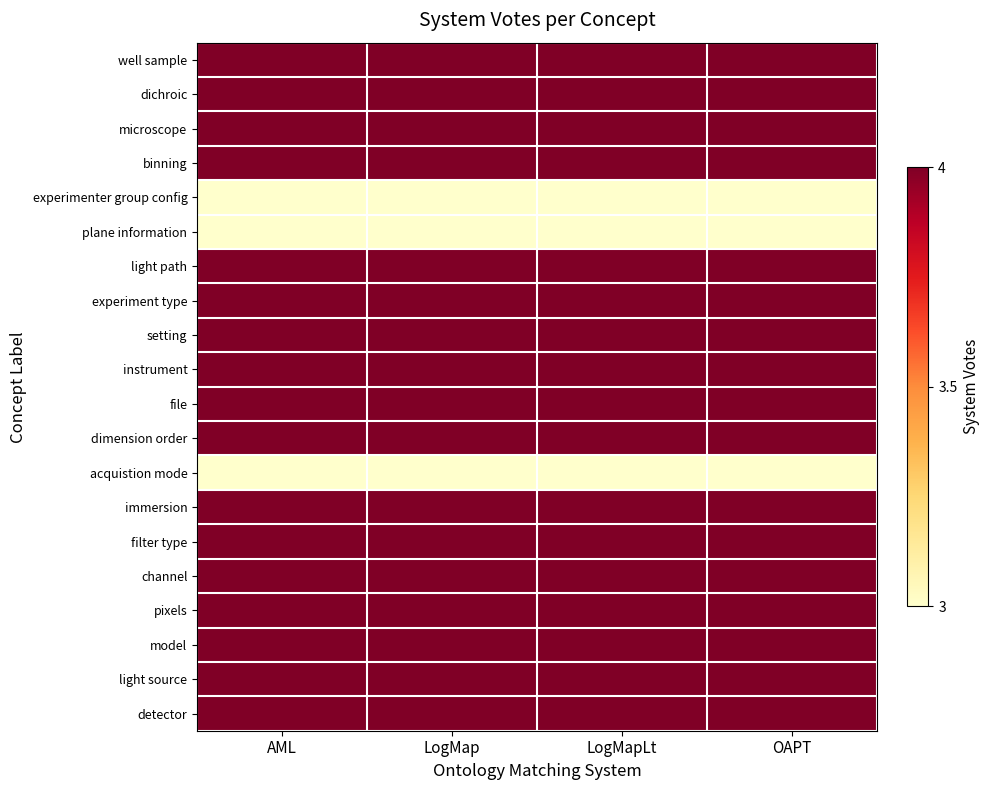

Which category has the lowest value across all series?

LogMapLt